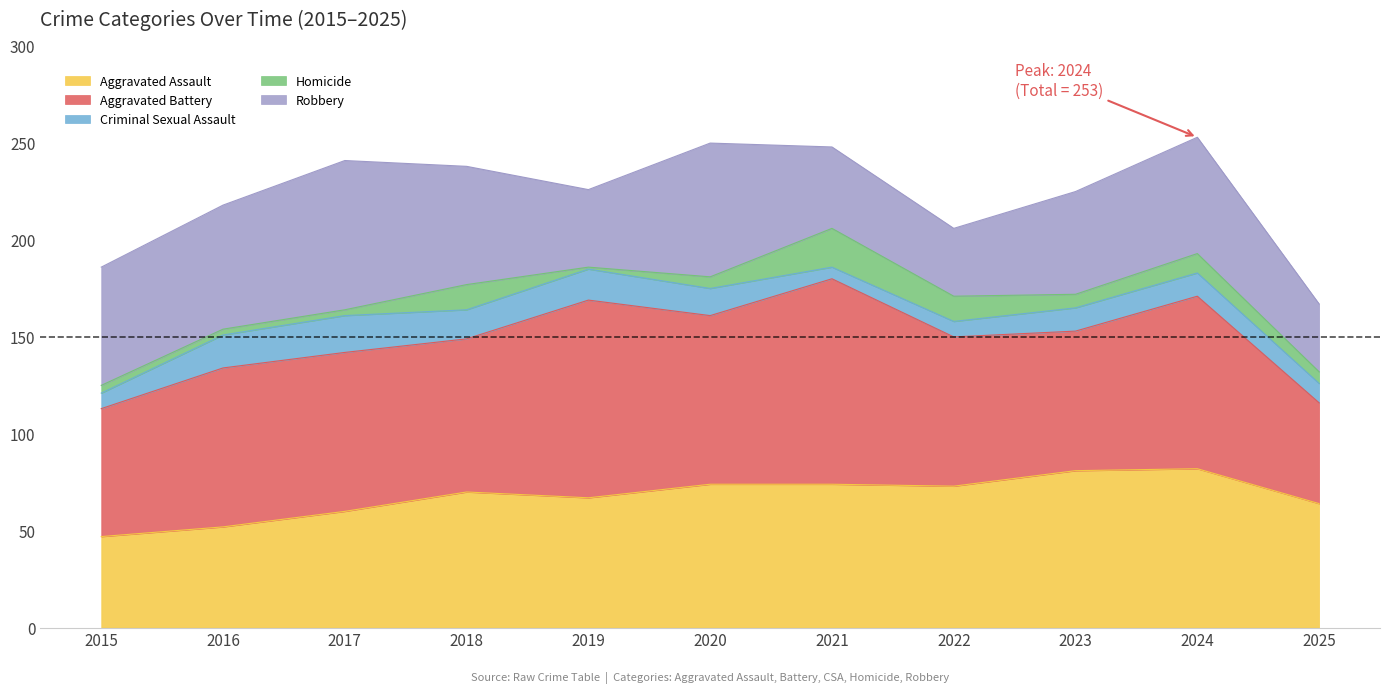

Rank the categories by Homicide value from highest to lowest.

2021, 2018, 2022, 2024, 2023, 2020, 2025, 2015, 2016, 2017, 2019